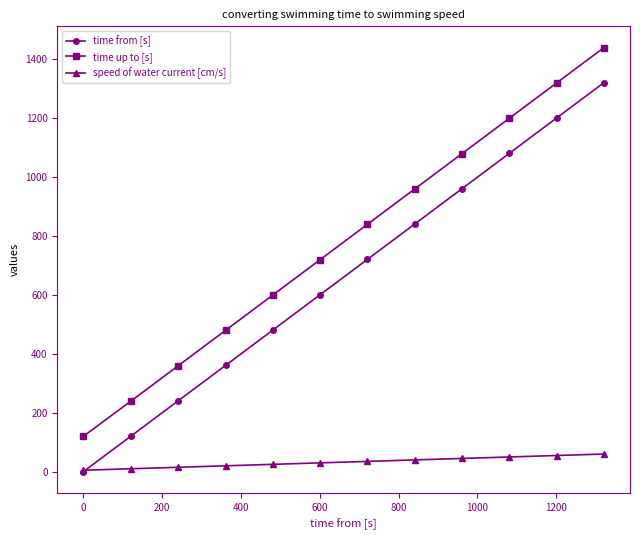

What is the greatest value displayed?

1440